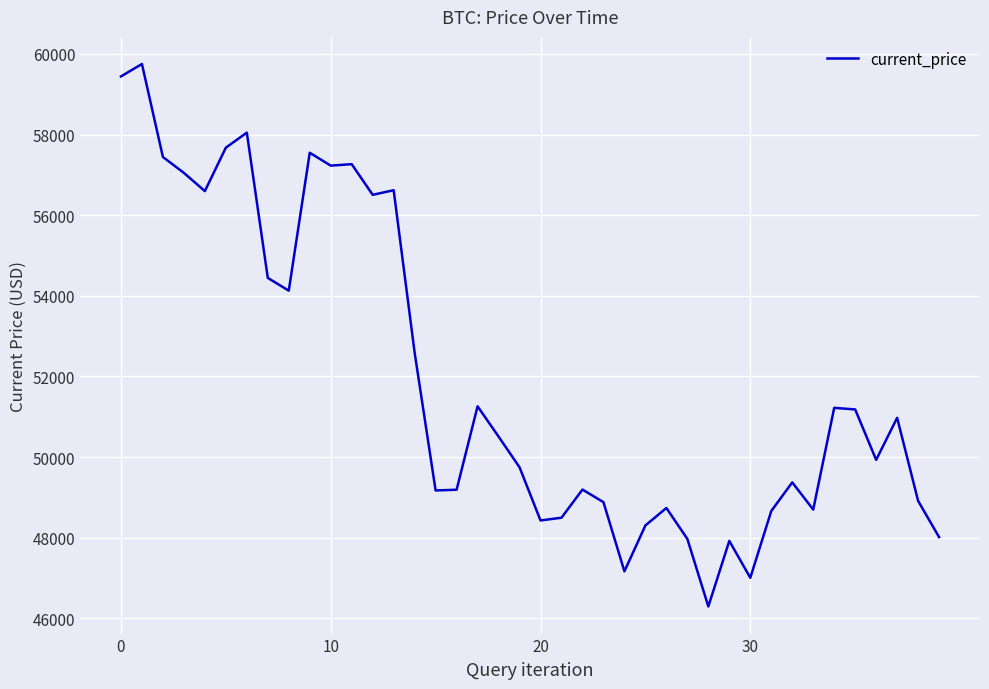

What is the smallest value displayed?

46296